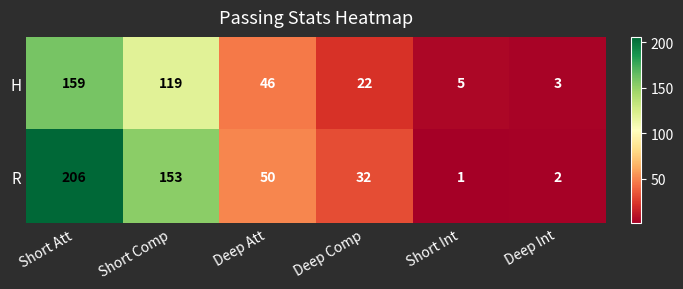

The R series shows 153 at Short Comp. True or false?

True